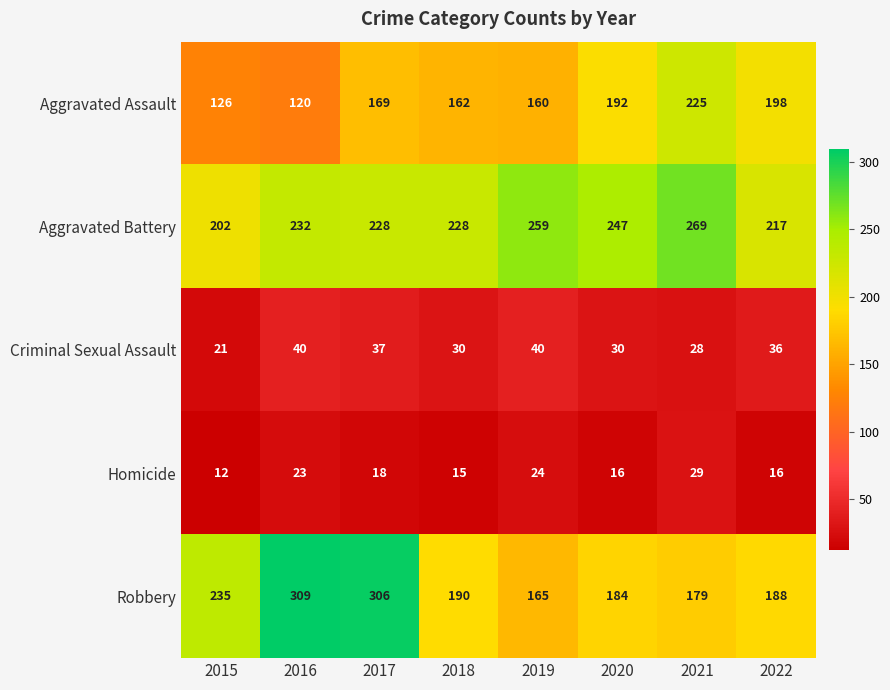

Rank the series by their maximum value, from highest to lowest.

Robbery, Aggravated Battery, Aggravated Assault, Criminal Sexual Assault, Homicide